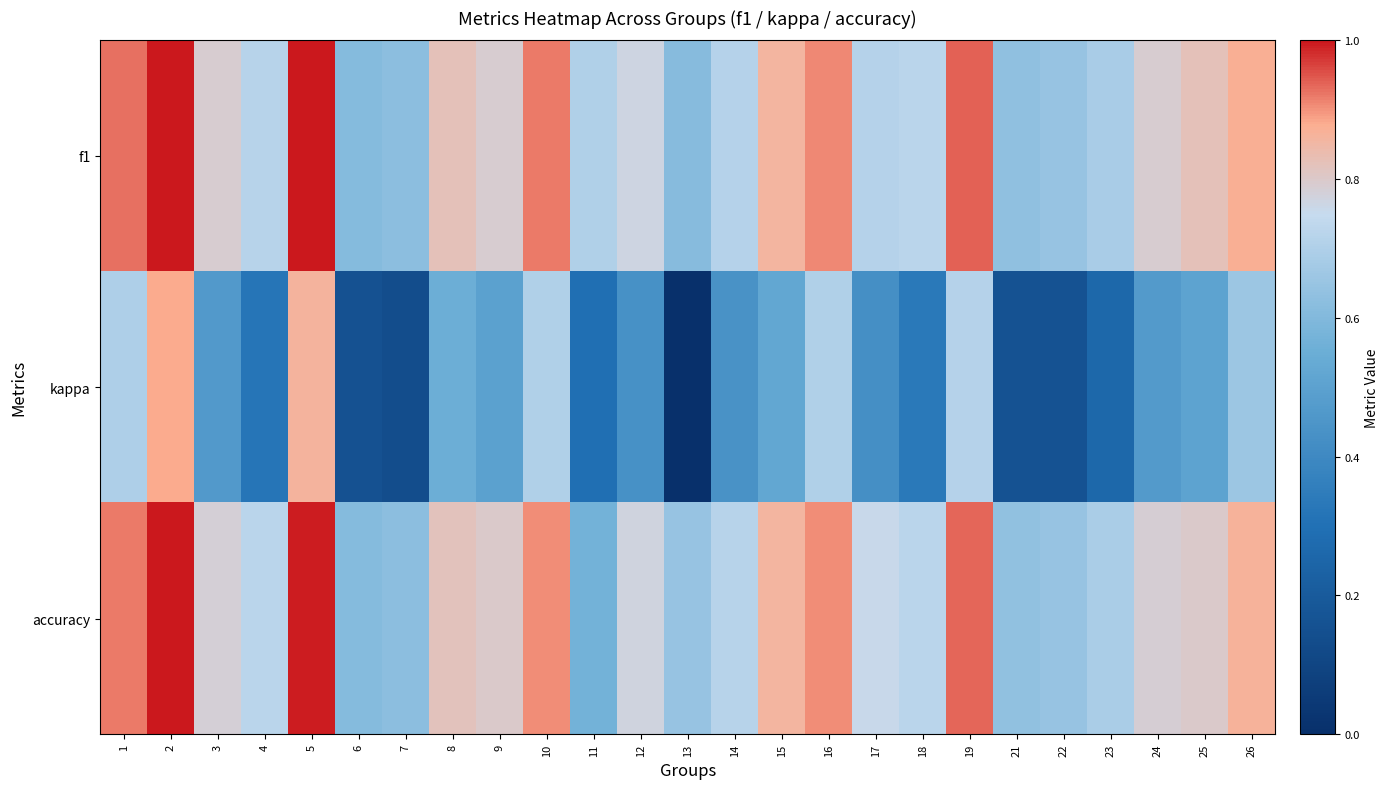

Reading left to right, what are all the values shown in this chart?

f1: 1=0.9	2=1.0	3=0.8	4=0.7	5=1.0	6=0.6	7=0.6	8=0.8	9=0.8	10=0.9	11=0.7	12=0.8	13=0.6	14=0.7	15=0.9	16=0.9	17=0.7	18=0.7	19=0.9	21=0.6	22=0.6	23=0.7	24=0.8	25=0.8	26=0.9
kappa: 1=0.7	2=0.9	3=0.5	4=0.3	5=0.9	6=0.2	7=0.1	8=0.6	9=0.5	10=0.7	11=0.3	12=0.4	13=0.0	14=0.4	15=0.5	16=0.7	17=0.4	18=0.3	19=0.7	21=0.2	22=0.2	23=0.3	24=0.5	25=0.5	26=0.7
accuracy: 1=0.9	2=1.0	3=0.8	4=0.7	5=1.0	6=0.6	7=0.6	8=0.8	9=0.8	10=0.9	11=0.6	12=0.8	13=0.6	14=0.7	15=0.9	16=0.9	17=0.8	18=0.7	19=0.9	21=0.6	22=0.6	23=0.7	24=0.8	25=0.8	26=0.9